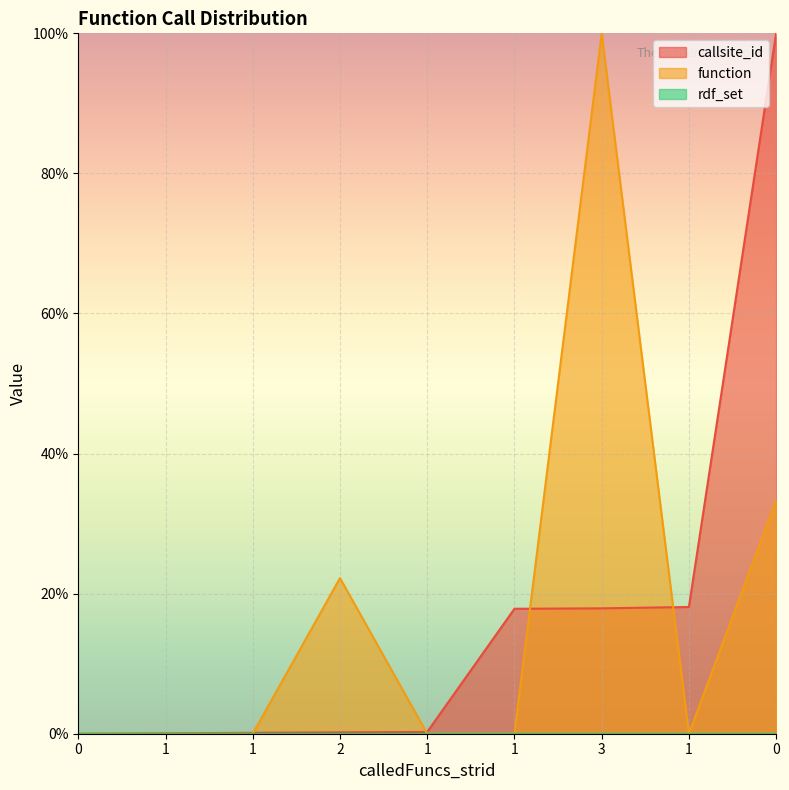

After their last crossing, which series has the higher values: function or callsite_id?

callsite_id